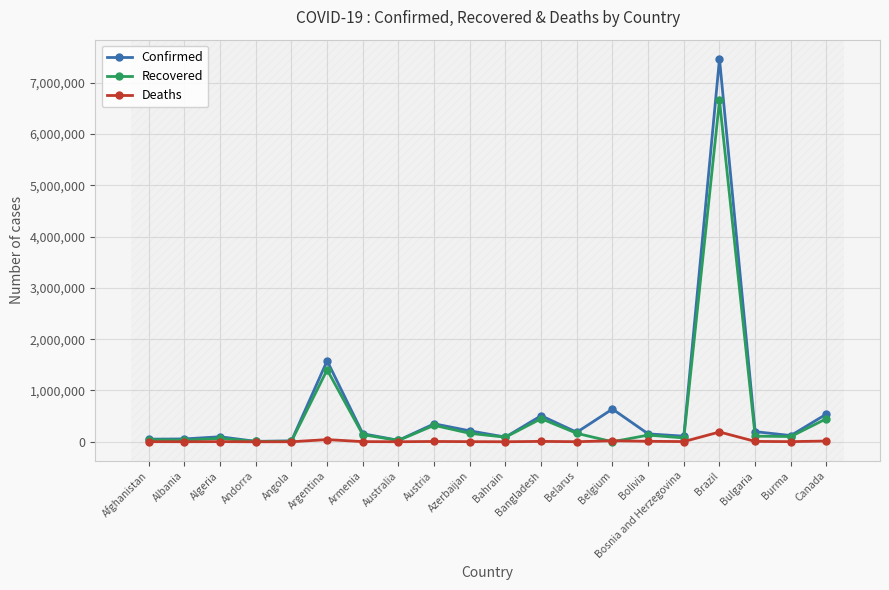

What is the label of the 10th point from the left?

Azerbaijan